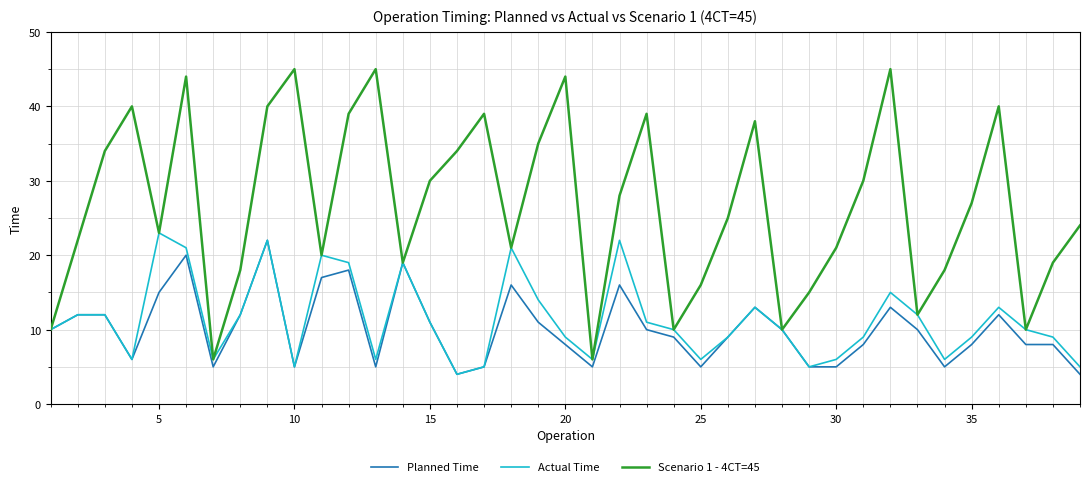

What is the greatest value displayed?

45